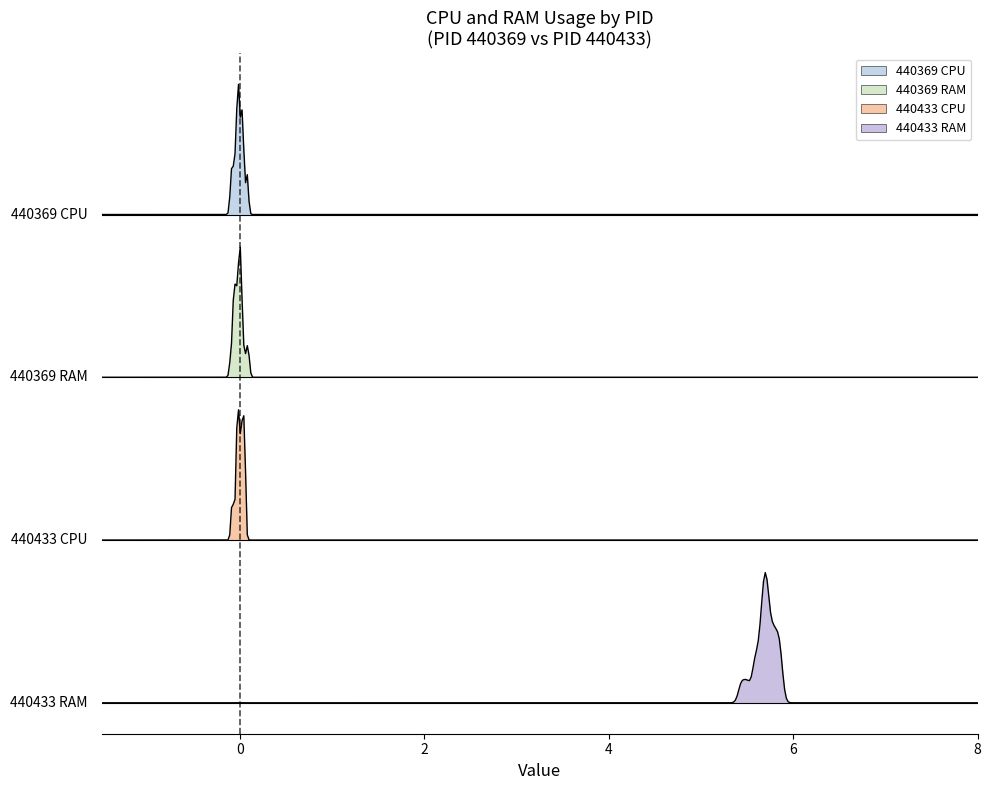

Does the chart display data point markers on the line(s)?

No